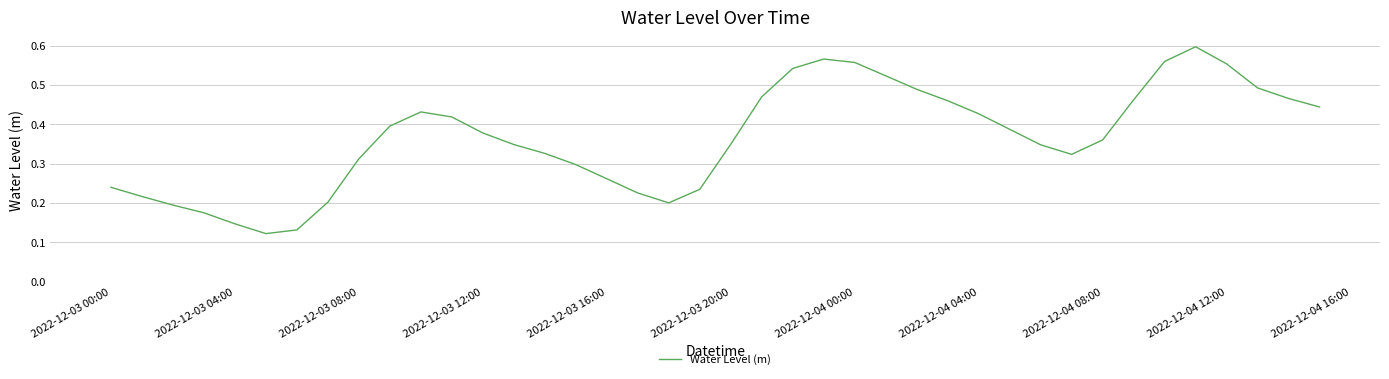

Is it true that the value at 2022-12-04 04:00 is 0.6?

False